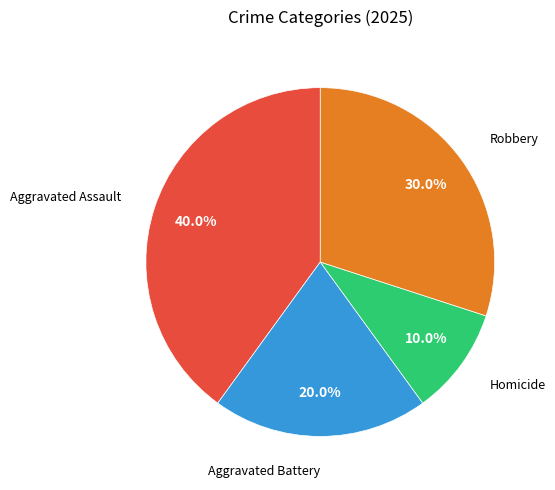

Is there a majority slice in this chart?

No